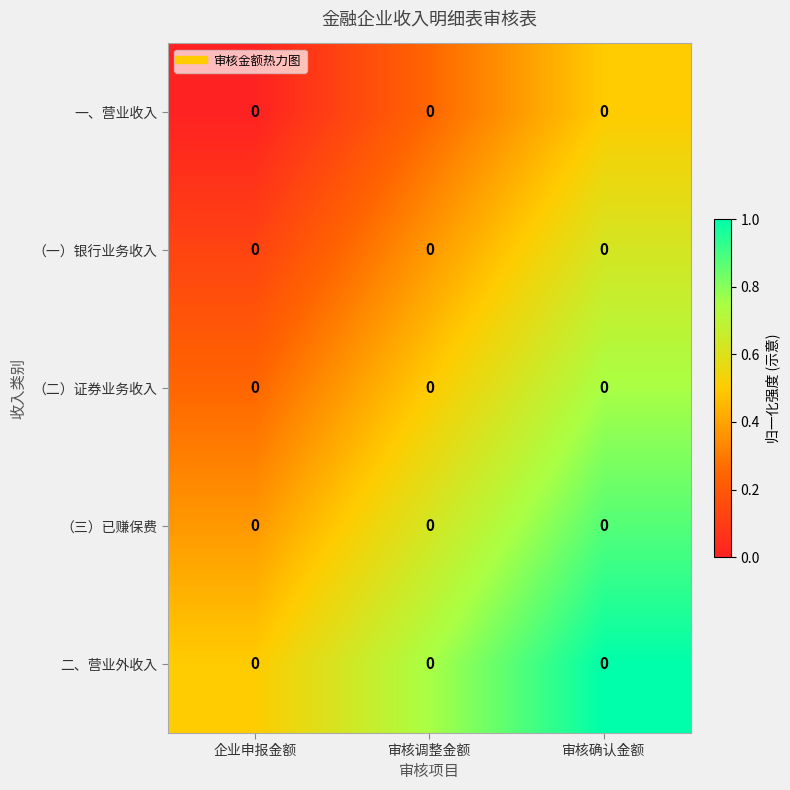

What is the difference between the 二、营业外收入 values at 审核调整金额 and 企业申报金额?

0.2